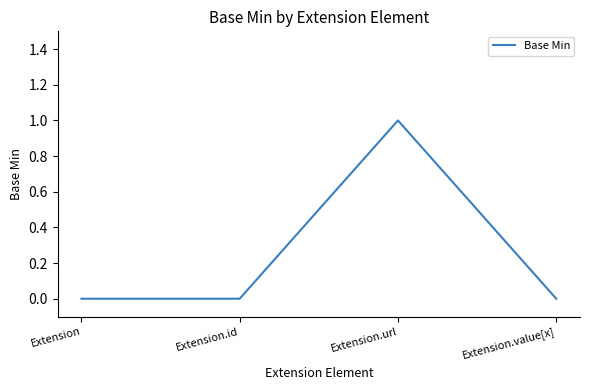

Reading right to left, extract all data points from this chart.

Extension.value[x]=0	Extension.url=1	Extension.id=0	Extension=0